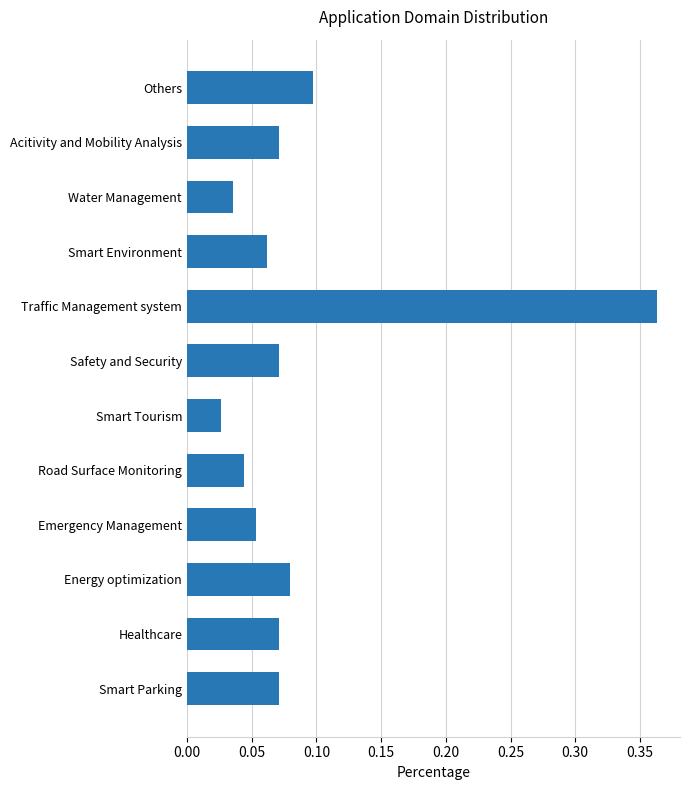

At which label is the value closest to 0?

Smart Tourism